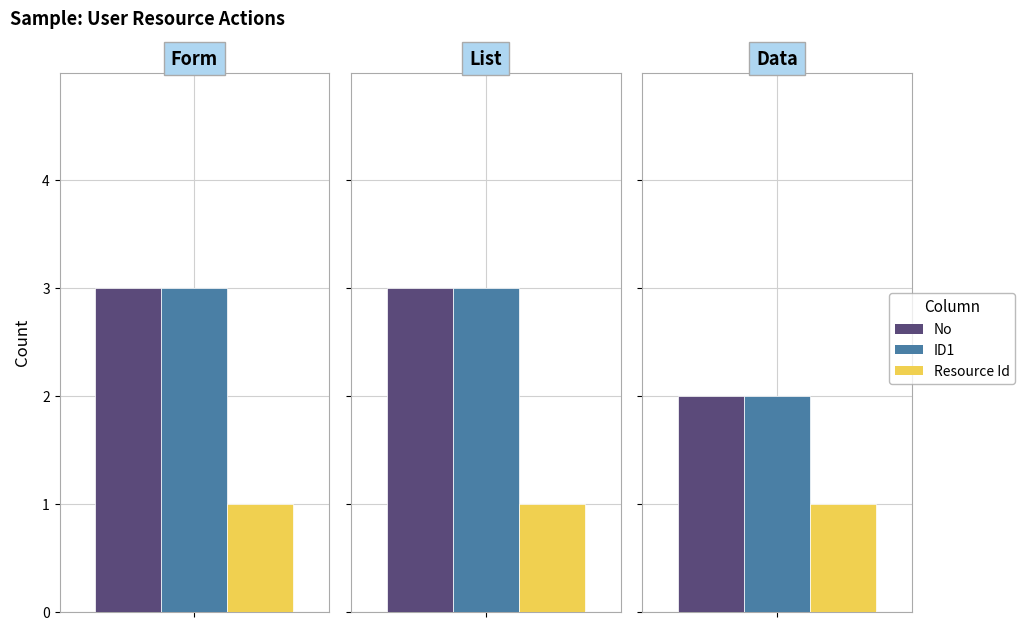

Which series has the largest total across all categories?

ID1